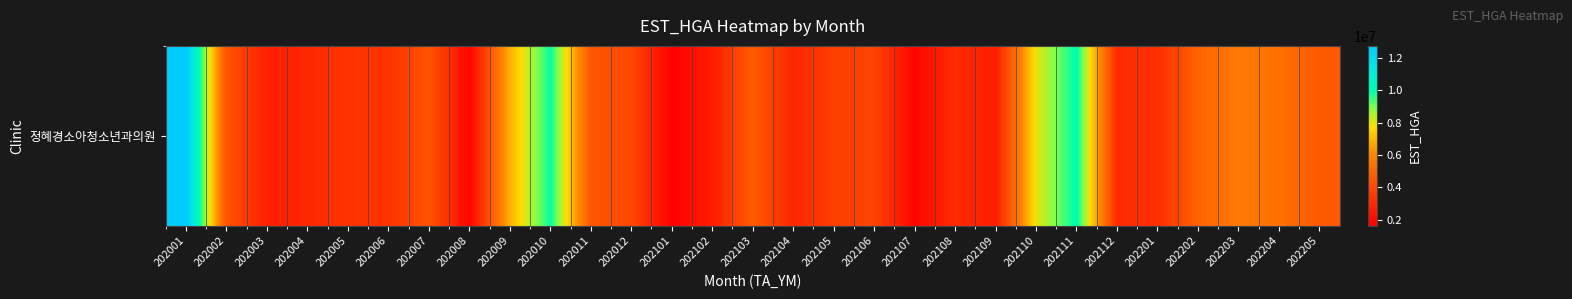

Rank the categories by value from highest to lowest.

202001, 202111, 202010, 202110, 202009, 202203, 202204, 202202, 202103, 202205, 202011, 202007, 202002, 202012, 202106, 202105, 202005, 202006, 202201, 202112, 202108, 202004, 202104, 202003, 202102, 202109, 202107, 202008, 202101